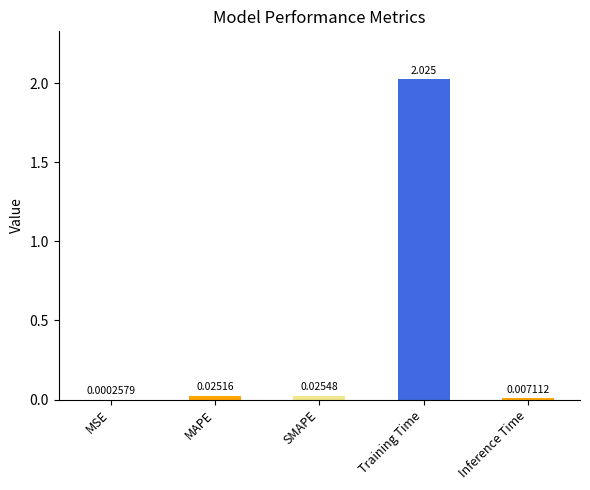

Which has a higher value, Training Time or MSE?

Training Time